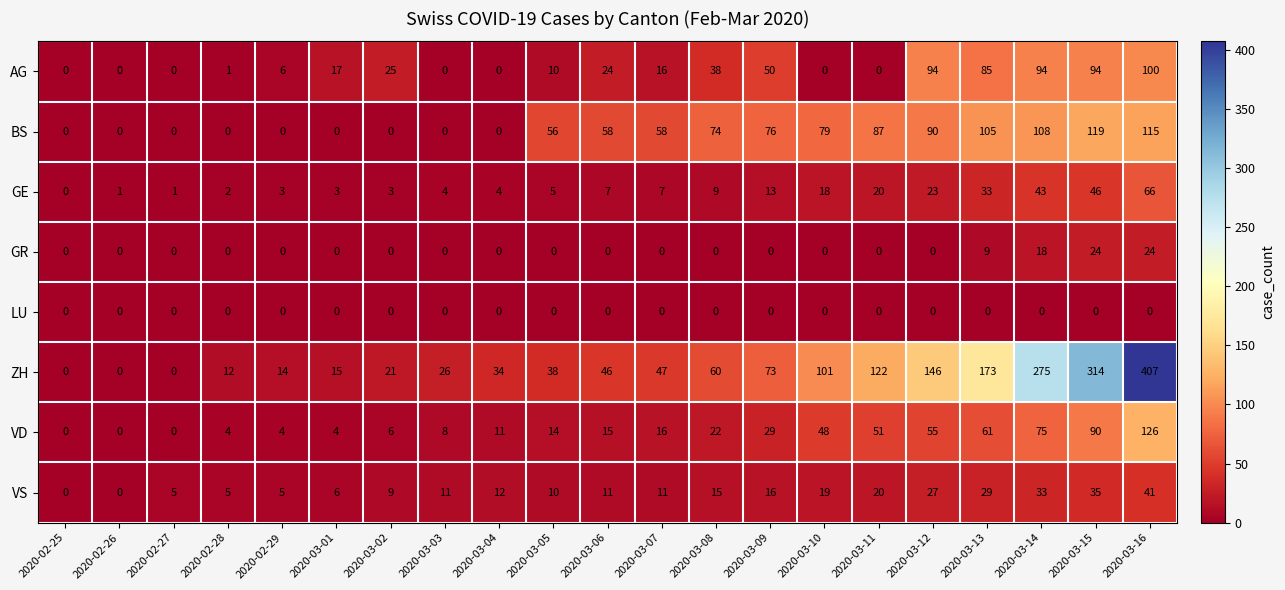

List the series in order of their peak value, lowest first.

LU, GR, VS, GE, AG, BS, VD, ZH